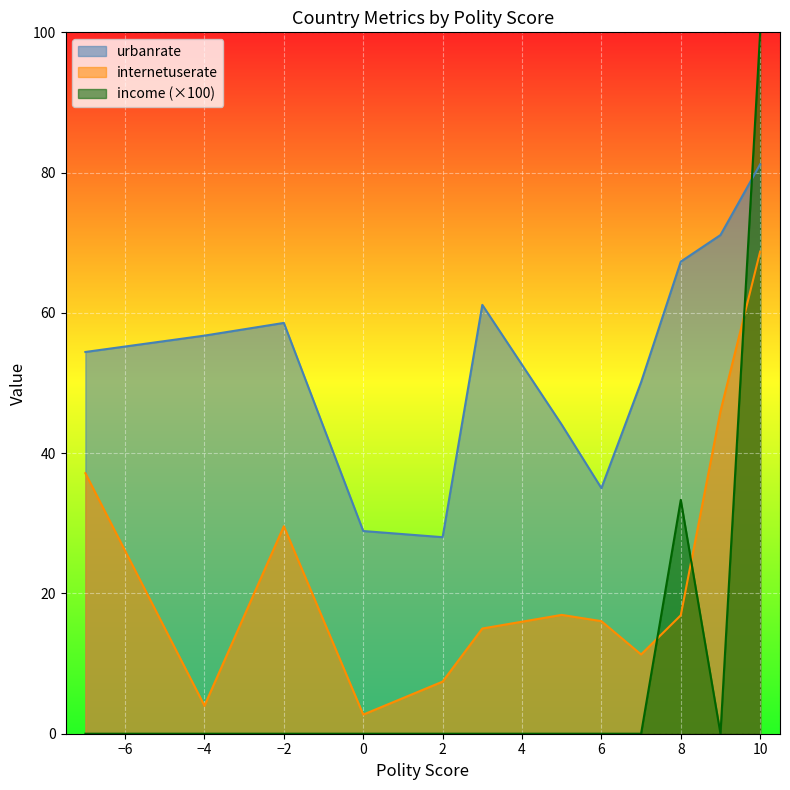

Which series has the widest spread of values?

income (×100)